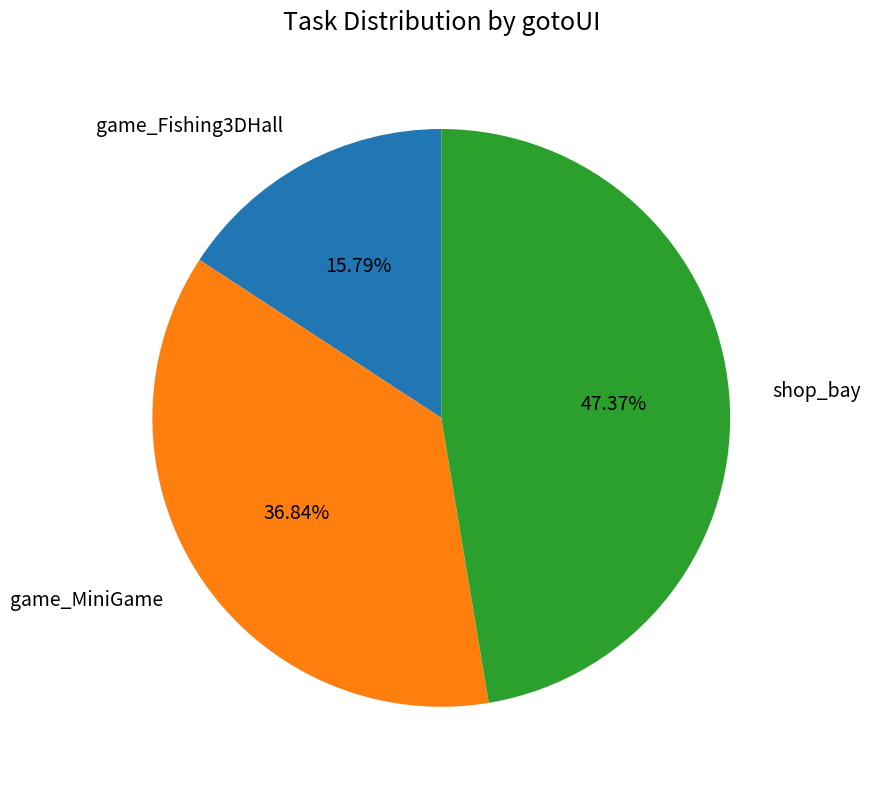

The game_MiniGame slice represents 50% of the pie. True or false?

False